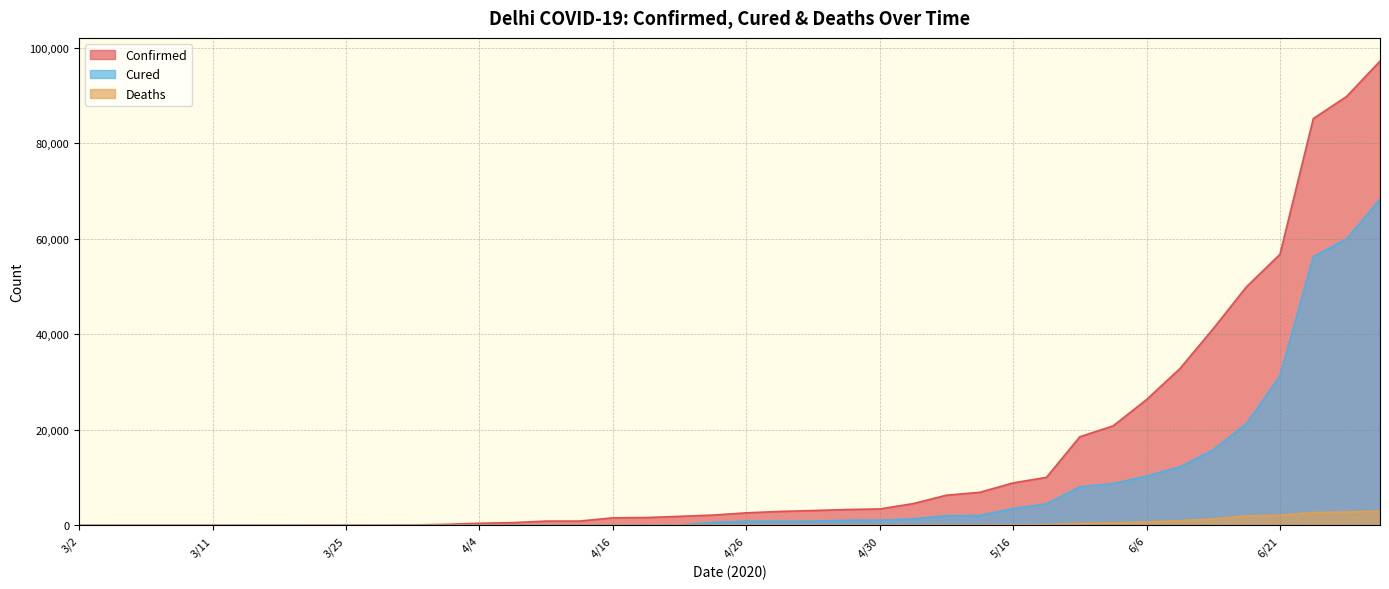

What is the label of the 27th point from the right?

4/8